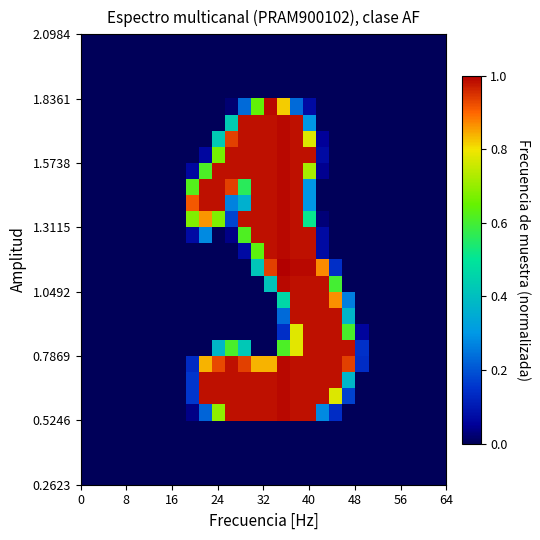

Reading right to left, what are all the values shown in this chart?

row_0: 0.0	0.0	0.0	0.0	0.0	0.0	0.0	0.0	0.0	0.0	0.0	0.0	0.0	0.0	0.0	0.0	0.0	0.0	0.0	0.0	0.0	0.0	0.0	0.0	0.0	0.0	0.0	0.0
row_1: 0.0	0.0	0.0	0.0	0.0	0.0	0.0	0.0	0.0	0.0	0.0	0.0	0.0	0.0	0.0	0.0	0.0	0.0	0.0	0.0	0.0	0.0	0.0	0.0	0.0	0.0	0.0	0.0
row_2: 0.0	0.0	0.0	0.0	0.0	0.0	0.0	0.0	0.0	0.0	0.0	0.0	0.0	0.0	0.0	0.0	0.0	0.0	0.0	0.0	0.0	0.0	0.0	0.0	0.0	0.0	0.0	0.0
row_3: 0.0	0.0	0.0	0.0	0.0	0.0	0.0	0.0	0.0	0.0	0.0	0.0	0.0	0.0	0.0	0.0	0.0	0.0	0.0	0.0	0.0	0.0	0.0	0.0	0.0	0.0	0.0	0.0
row_4: 0.0	0.0	0.0	0.0	0.0	0.0	0.0	0.0	0.0	0.0	0.1	0.2	0.8	1.0	0.6	0.2	0.0	0.0	0.0	0.0	0.0	0.0	0.0	0.0	0.0	0.0	0.0	0.0
row_5: 0.0	0.0	0.0	0.0	0.0	0.0	0.0	0.0	0.0	0.0	0.3	1.0	1.0	1.0	1.0	1.0	0.4	0.0	0.0	0.0	0.0	0.0	0.0	0.0	0.0	0.0	0.0	0.0
row_6: 0.0	0.0	0.0	0.0	0.0	0.0	0.0	0.0	0.0	0.1	0.8	1.0	1.0	1.0	1.0	1.0	0.9	0.4	0.0	0.0	0.0	0.0	0.0	0.0	0.0	0.0	0.0	0.0
row_7: 0.0	0.0	0.0	0.0	0.0	0.0	0.0	0.0	0.0	0.1	1.0	1.0	1.0	1.0	1.0	1.0	1.0	0.7	0.1	0.0	0.0	0.0	0.0	0.0	0.0	0.0	0.0	0.0
row_8: 0.0	0.0	0.0	0.0	0.0	0.0	0.0	0.0	0.0	0.0	0.7	1.0	1.0	1.0	1.0	1.0	1.0	1.0	0.6	0.1	0.0	0.0	0.0	0.0	0.0	0.0	0.0	0.0
row_9: 0.0	0.0	0.0	0.0	0.0	0.0	0.0	0.0	0.0	0.0	0.3	1.0	1.0	1.0	1.0	0.6	0.9	1.0	1.0	0.6	0.0	0.0	0.0	0.0	0.0	0.0	0.0	0.0
row_10: 0.0	0.0	0.0	0.0	0.0	0.0	0.0	0.0	0.0	0.0	0.3	1.0	1.0	1.0	1.0	0.4	0.3	1.0	1.0	0.9	0.0	0.0	0.0	0.0	0.0	0.0	0.0	0.0
row_11: 0.0	0.0	0.0	0.0	0.0	0.0	0.0	0.0	0.0	0.0	0.5	1.0	1.0	1.0	1.0	1.0	0.2	0.7	0.9	0.7	0.0	0.0	0.0	0.0	0.0	0.0	0.0	0.0
row_12: 0.0	0.0	0.0	0.0	0.0	0.0	0.0	0.0	0.0	0.1	1.0	1.0	1.0	1.0	1.0	0.6	0.0	0.0	0.3	0.1	0.0	0.0	0.0	0.0	0.0	0.0	0.0	0.0
row_13: 0.0	0.0	0.0	0.0	0.0	0.0	0.0	0.0	0.0	0.1	1.0	1.0	1.0	1.0	0.6	0.1	0.0	0.0	0.0	0.0	0.0	0.0	0.0	0.0	0.0	0.0	0.0	0.0
row_14: 0.0	0.0	0.0	0.0	0.0	0.0	0.0	0.0	0.1	0.9	1.0	1.0	1.0	0.9	0.4	0.0	0.0	0.0	0.0	0.0	0.0	0.0	0.0	0.0	0.0	0.0	0.0	0.0
row_15: 0.0	0.0	0.0	0.0	0.0	0.0	0.0	0.0	0.6	1.0	1.0	1.0	1.0	0.4	0.0	0.0	0.0	0.0	0.0	0.0	0.0	0.0	0.0	0.0	0.0	0.0	0.0	0.0
row_16: 0.0	0.0	0.0	0.0	0.0	0.0	0.0	0.3	0.9	1.0	1.0	1.0	0.5	0.0	0.0	0.0	0.0	0.0	0.0	0.0	0.0	0.0	0.0	0.0	0.0	0.0	0.0	0.0
row_17: 0.0	0.0	0.0	0.0	0.0	0.0	0.0	0.4	1.0	1.0	1.0	1.0	0.2	0.0	0.0	0.0	0.0	0.0	0.0	0.0	0.0	0.0	0.0	0.0	0.0	0.0	0.0	0.0
row_18: 0.0	0.0	0.0	0.0	0.0	0.0	0.1	0.6	1.0	1.0	1.0	0.8	0.1	0.0	0.0	0.0	0.0	0.0	0.0	0.0	0.0	0.0	0.0	0.0	0.0	0.0	0.0	0.0
row_19: 0.0	0.0	0.0	0.0	0.0	0.0	0.1	1.0	1.0	1.0	1.0	0.8	0.6	0.0	0.0	0.4	0.6	0.4	0.0	0.0	0.0	0.0	0.0	0.0	0.0	0.0	0.0	0.0
row_20: 0.0	0.0	0.0	0.0	0.0	0.0	0.1	0.9	1.0	1.0	1.0	1.0	1.0	0.8	0.8	0.9	1.0	0.9	0.8	0.1	0.0	0.0	0.0	0.0	0.0	0.0	0.0	0.0
row_21: 0.0	0.0	0.0	0.0	0.0	0.0	0.0	0.4	1.0	1.0	1.0	1.0	1.0	1.0	1.0	1.0	1.0	1.0	1.0	0.2	0.0	0.0	0.0	0.0	0.0	0.0	0.0	0.0
row_22: 0.0	0.0	0.0	0.0	0.0	0.0	0.0	0.2	0.8	1.0	1.0	1.0	1.0	1.0	1.0	1.0	1.0	1.0	1.0	0.2	0.0	0.0	0.0	0.0	0.0	0.0	0.0	0.0
row_23: 0.0	0.0	0.0	0.0	0.0	0.0	0.0	0.0	0.1	0.3	1.0	1.0	1.0	1.0	1.0	1.0	1.0	0.7	0.2	0.0	0.0	0.0	0.0	0.0	0.0	0.0	0.0	0.0
row_24: 0.0	0.0	0.0	0.0	0.0	0.0	0.0	0.0	0.0	0.0	0.0	0.0	0.0	0.0	0.0	0.0	0.0	0.0	0.0	0.0	0.0	0.0	0.0	0.0	0.0	0.0	0.0	0.0
row_25: 0.0	0.0	0.0	0.0	0.0	0.0	0.0	0.0	0.0	0.0	0.0	0.0	0.0	0.0	0.0	0.0	0.0	0.0	0.0	0.0	0.0	0.0	0.0	0.0	0.0	0.0	0.0	0.0
row_26: 0.0	0.0	0.0	0.0	0.0	0.0	0.0	0.0	0.0	0.0	0.0	0.0	0.0	0.0	0.0	0.0	0.0	0.0	0.0	0.0	0.0	0.0	0.0	0.0	0.0	0.0	0.0	0.0
row_27: 0.0	0.0	0.0	0.0	0.0	0.0	0.0	0.0	0.0	0.0	0.0	0.0	0.0	0.0	0.0	0.0	0.0	0.0	0.0	0.0	0.0	0.0	0.0	0.0	0.0	0.0	0.0	0.0